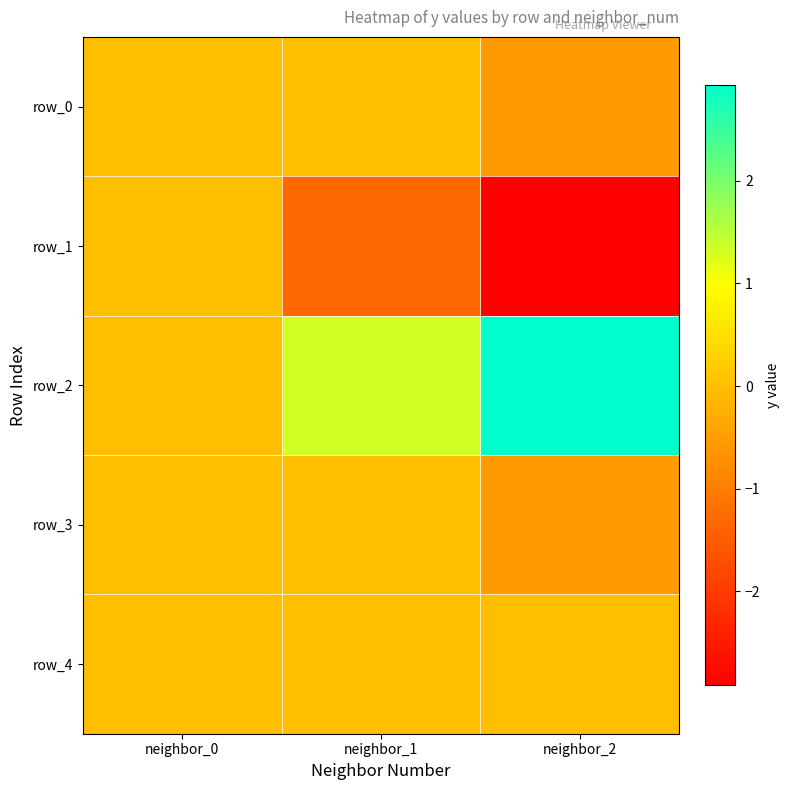

Read the row_0 value at neighbor_2.

-0.6